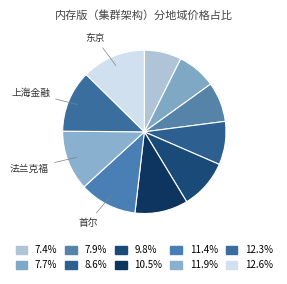

How many segments does this pie chart have?

10